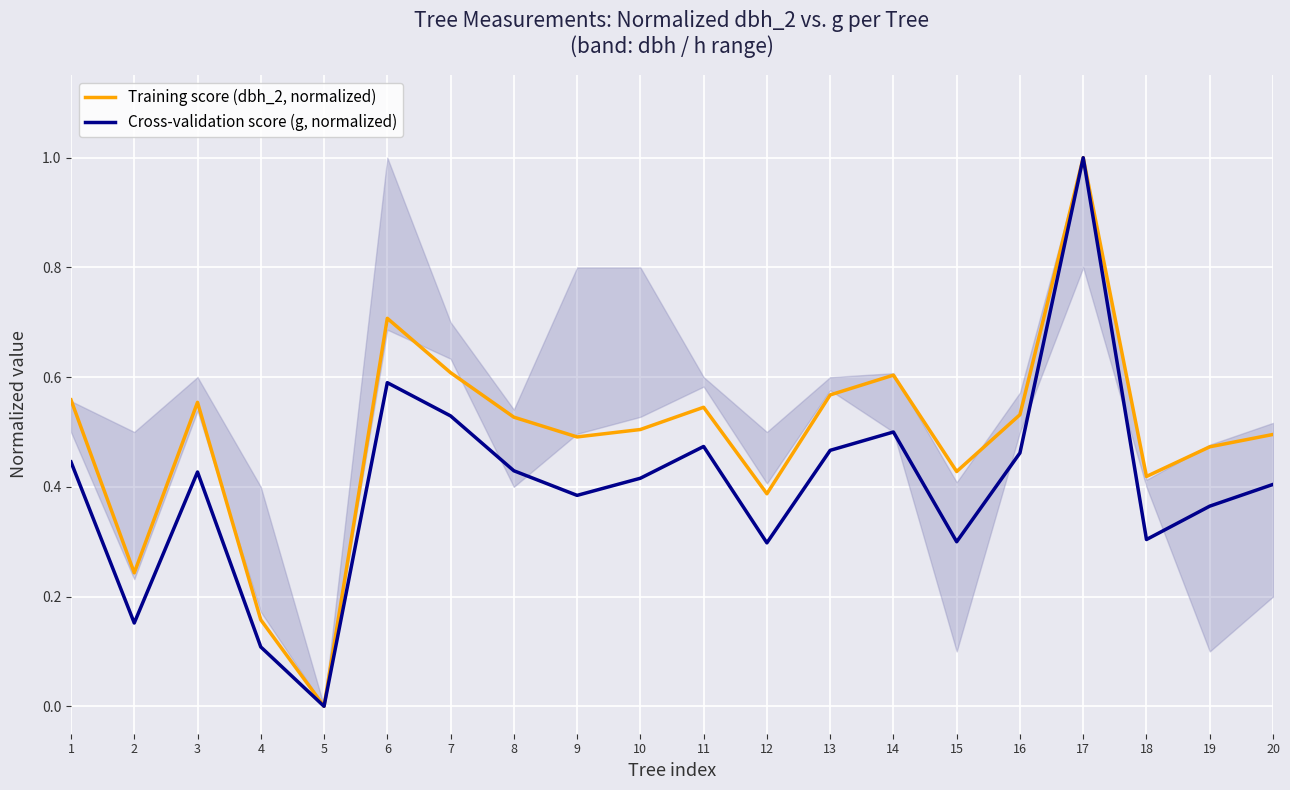

At which category is the sum across all series the highest?

17